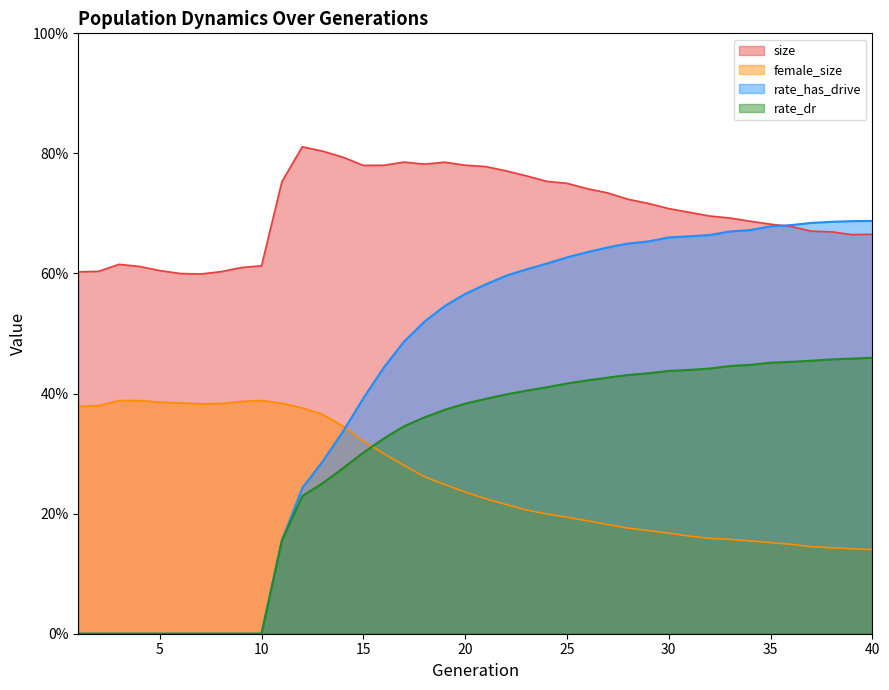

How many intersections are there between female_size and rate_has_drive?

1